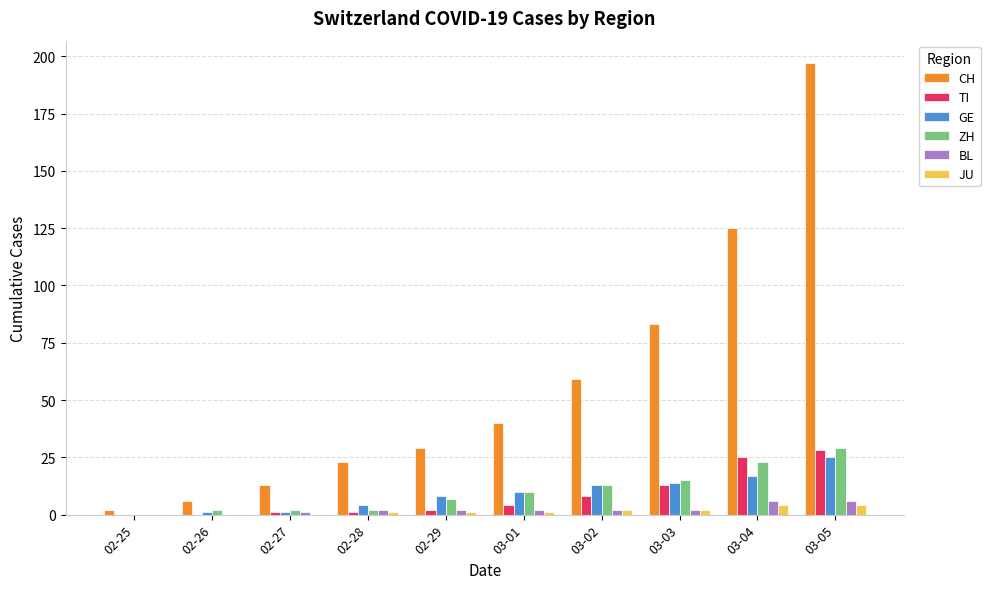

What is the sum of all ZH values?

103